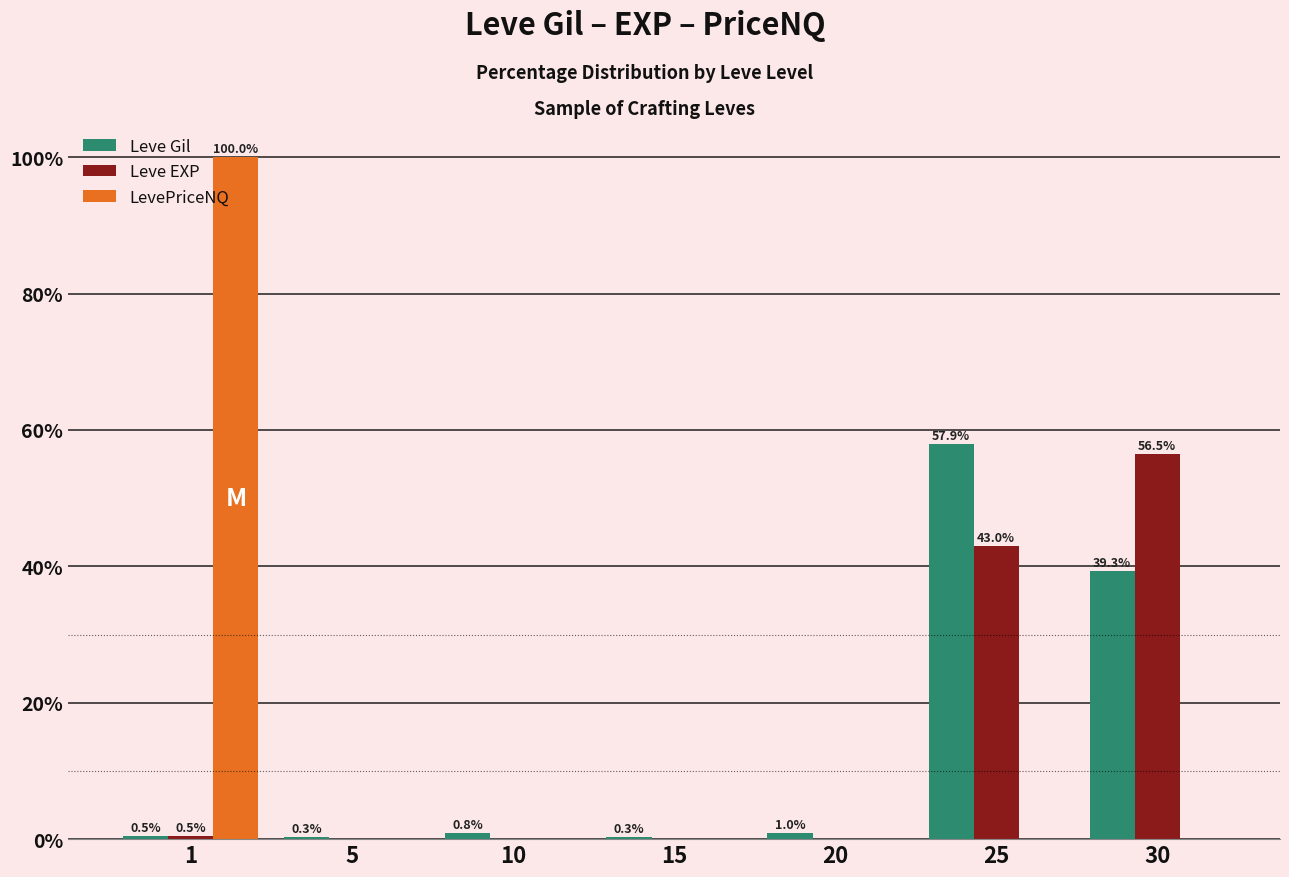

Are the bars horizontal?

No